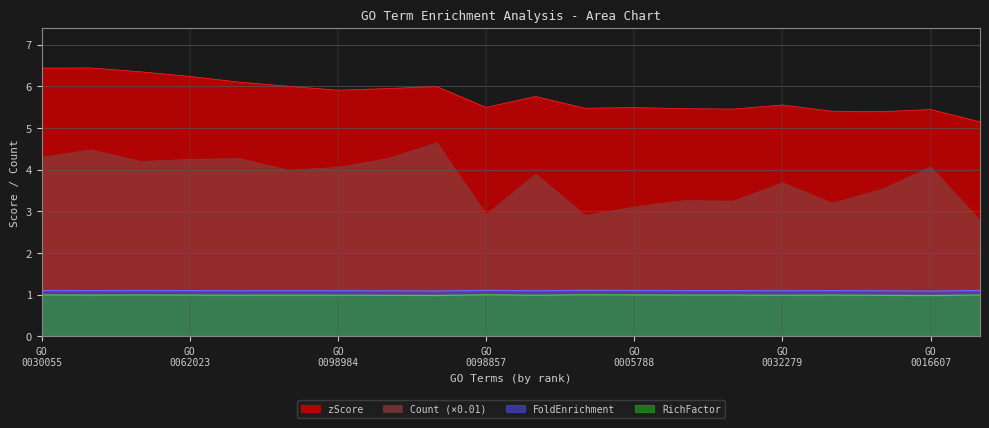

What is the approximate value of RichFactor at GO:0005819?

1.0